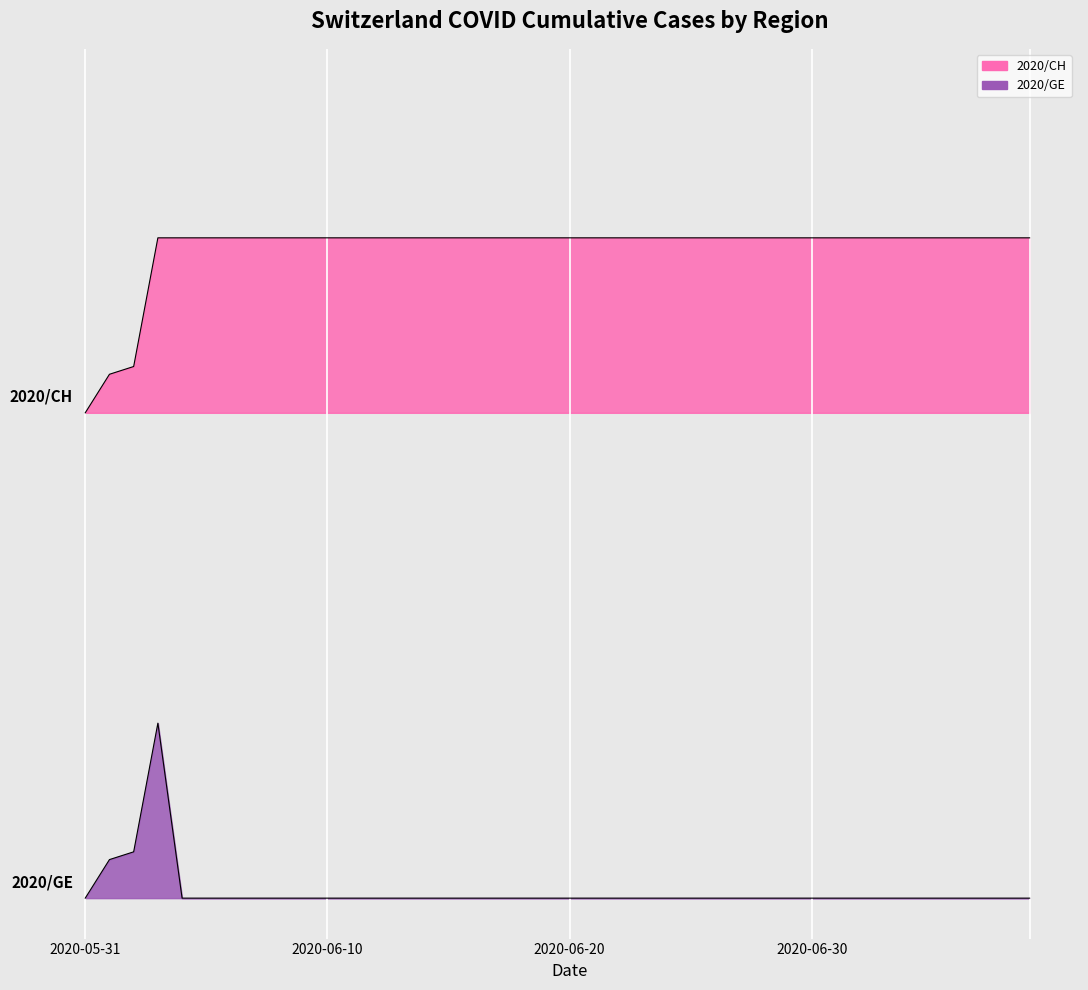

At which label is CH closest to 315?

2020-06-02